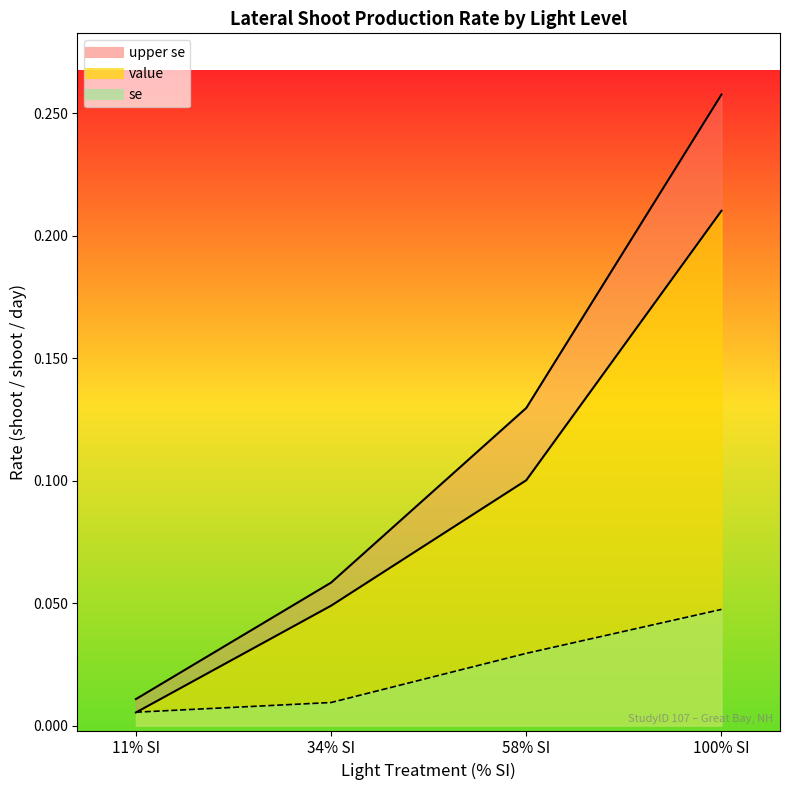

What position from the right is 58% SI?

2